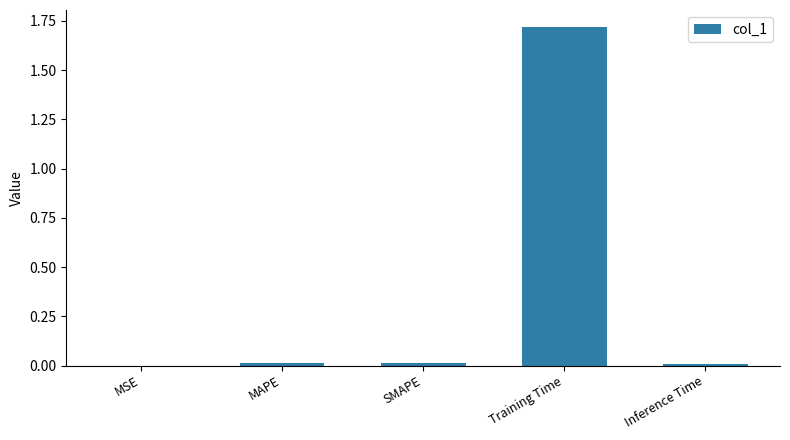

Count the number of categories in the chart.

5